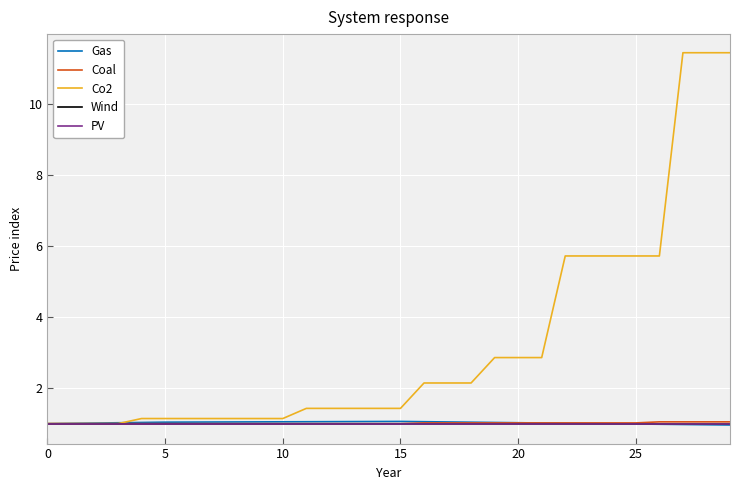

Is this an area chart (filled region under the line)?

No